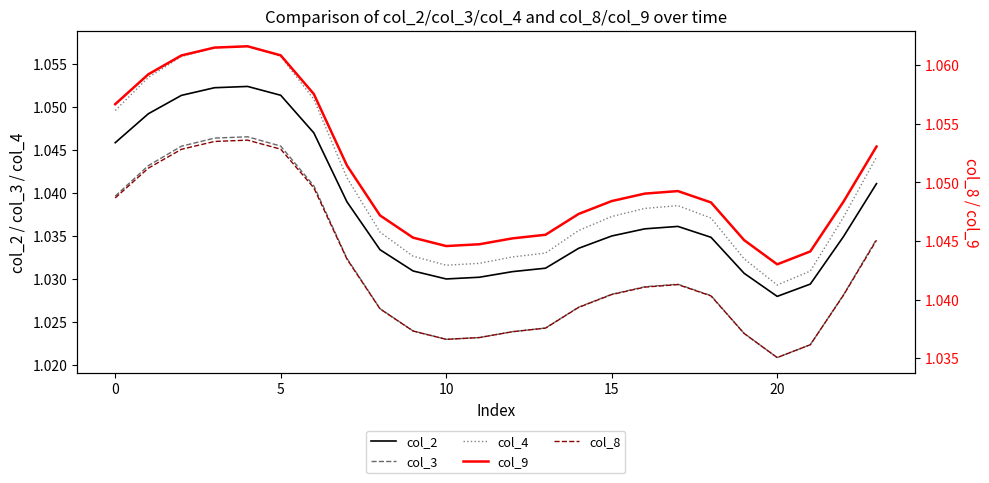

What is the sum of the col_8 values at 21 and 11?

2.1